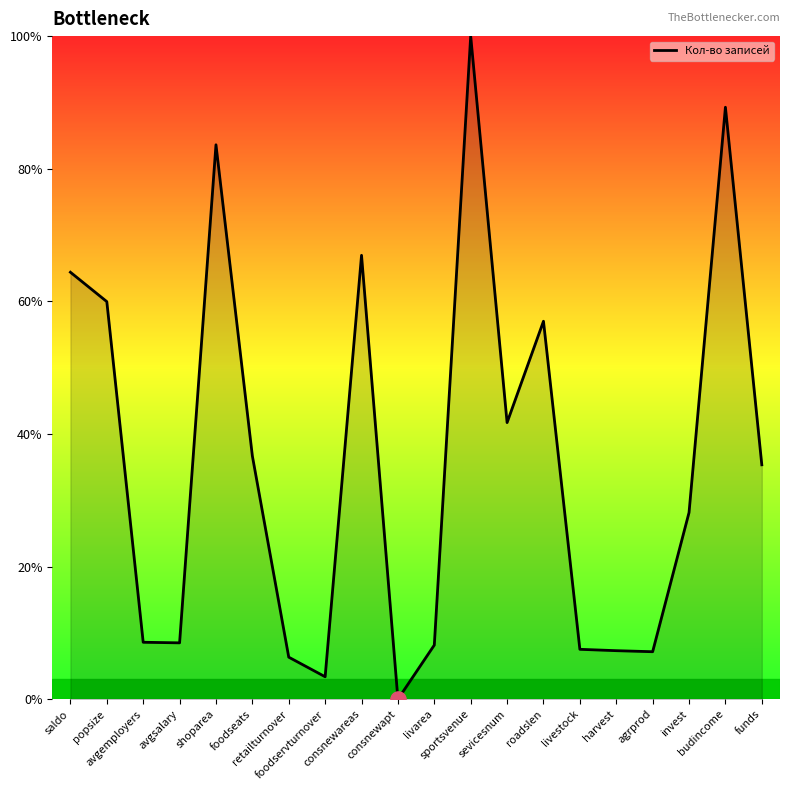

Between saldo and shoparea, which is larger?

shoparea